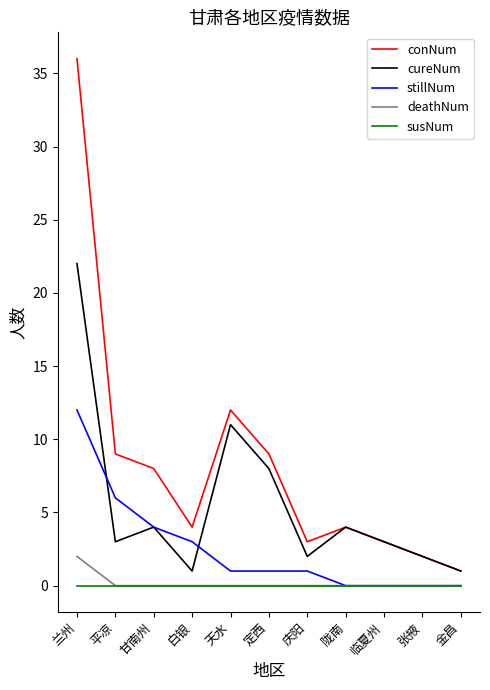

What is the average value of the conNum series?

8